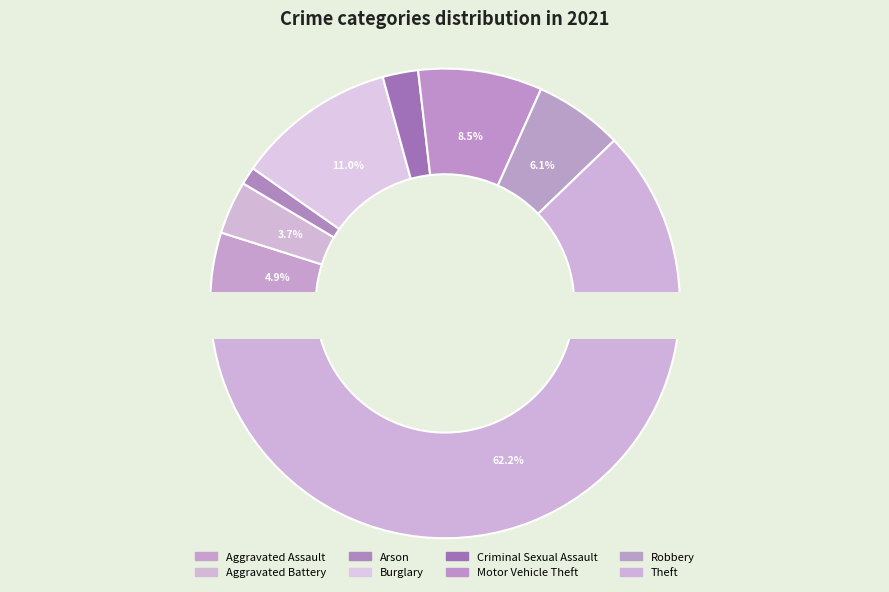

To the nearest percent, what is the average slice percentage?

12%